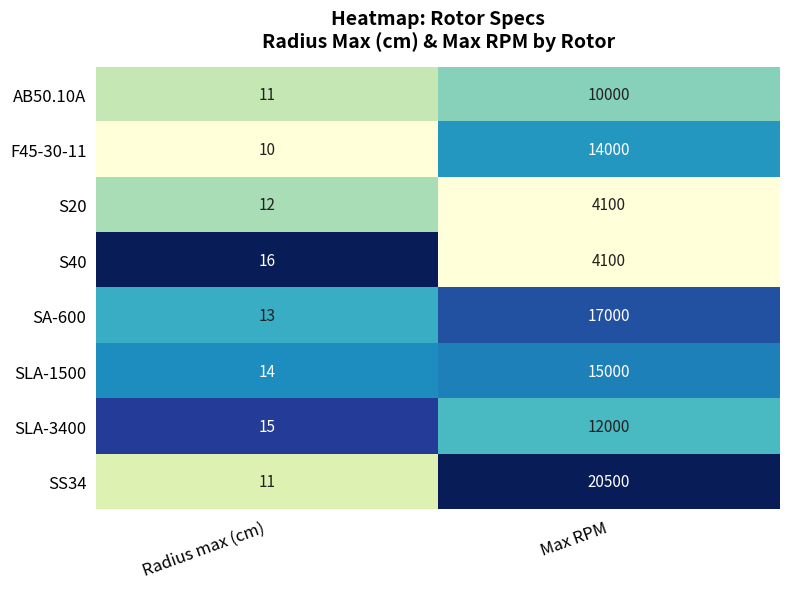

Which series has the largest total across all categories?

SS34